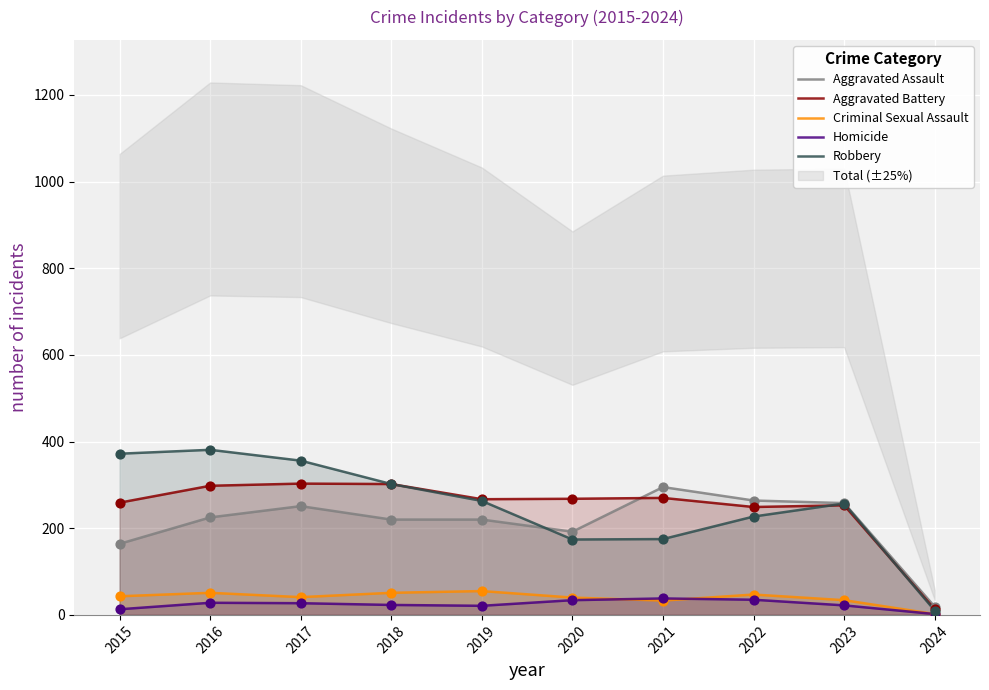

Which series reaches the maximum Y coordinate?

Robbery